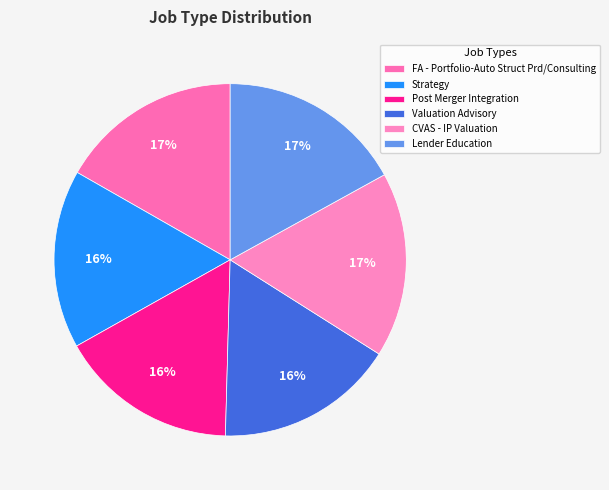

To the nearest percent, what is the combined percentage of Strategy and CVAS - IP Valuation?

33%